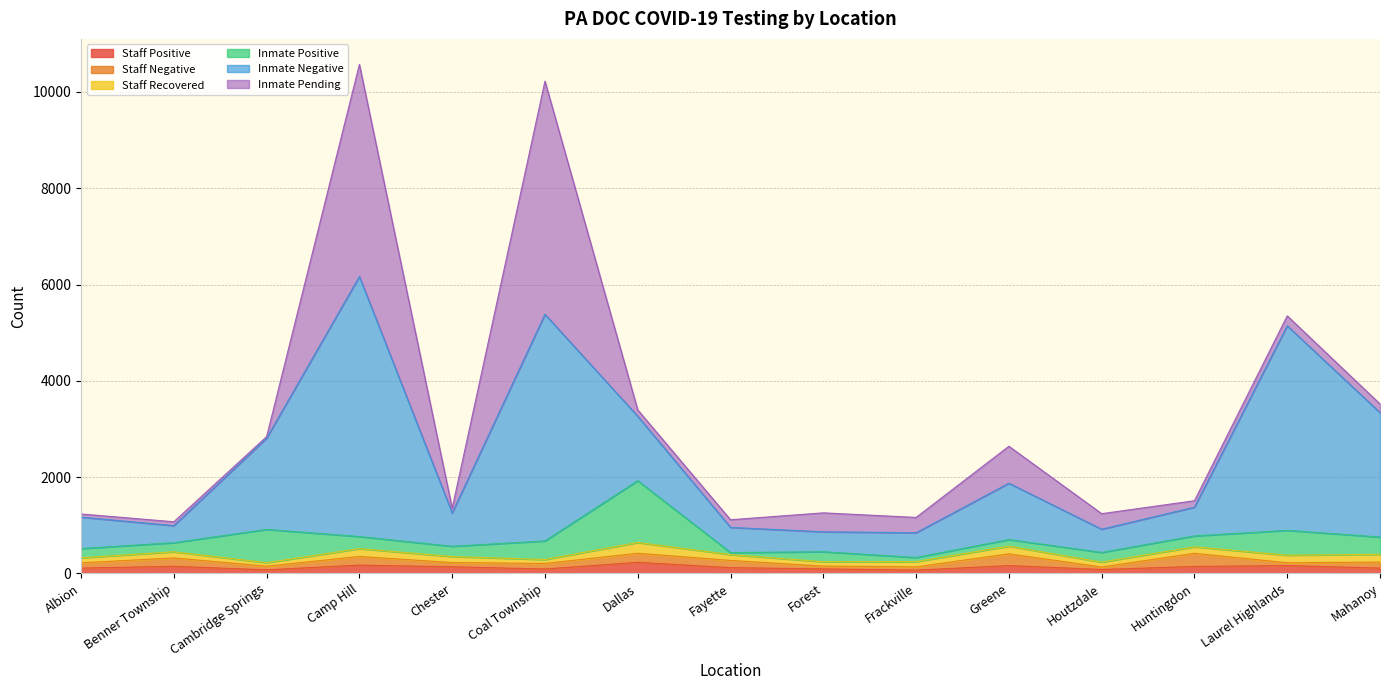

What is the sum of the Inmate Pending values at Camp Hill and Benner Township?

4486